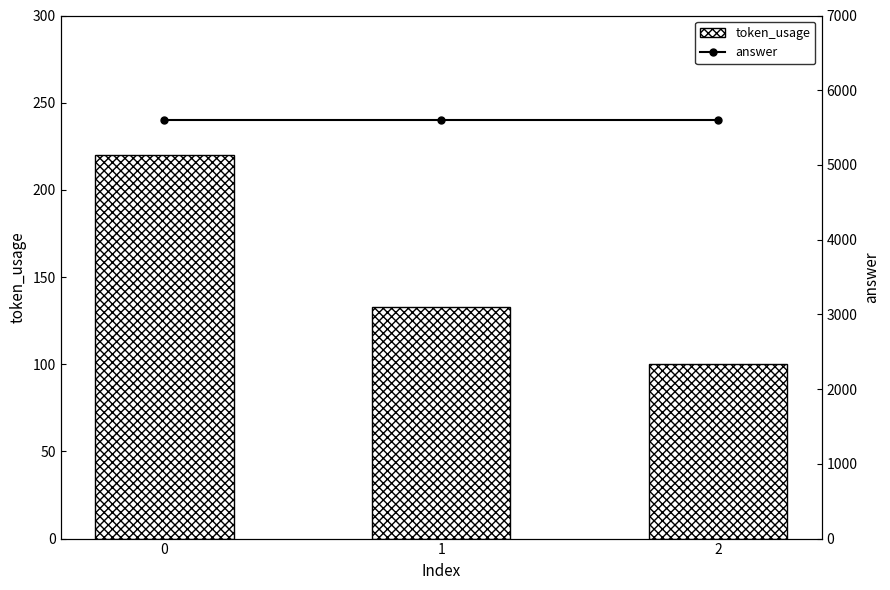

Which series has the largest total across all categories?

answer